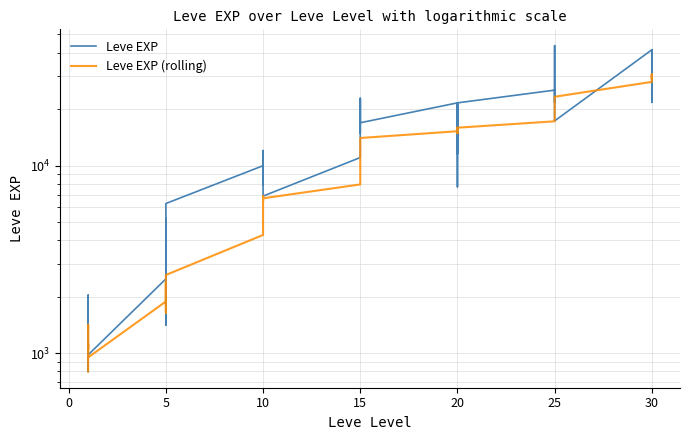

Count the number of data series in this chart.

2